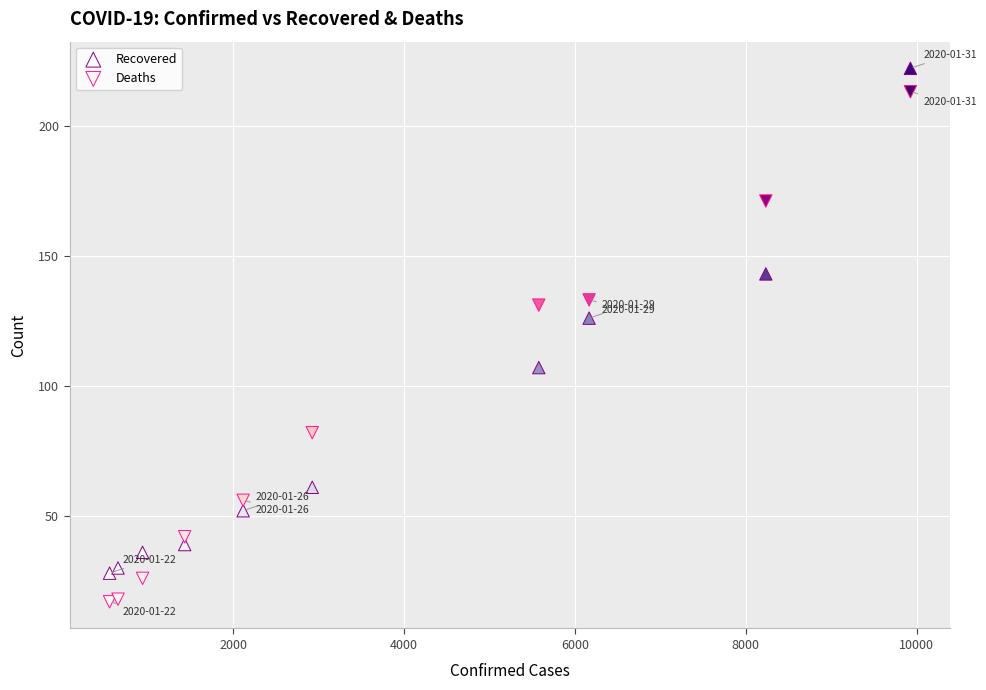

Which series contains the lowest Y value?

Deaths